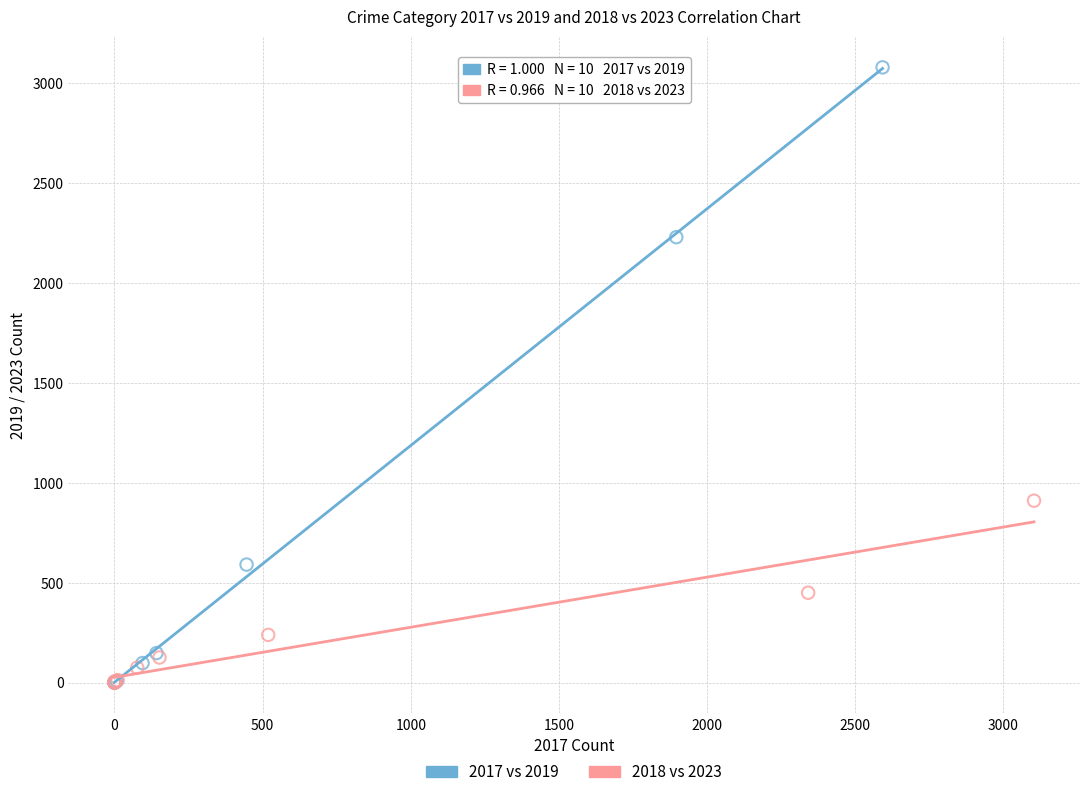

Which series has the widest spread of Y values?

2017 vs 2019